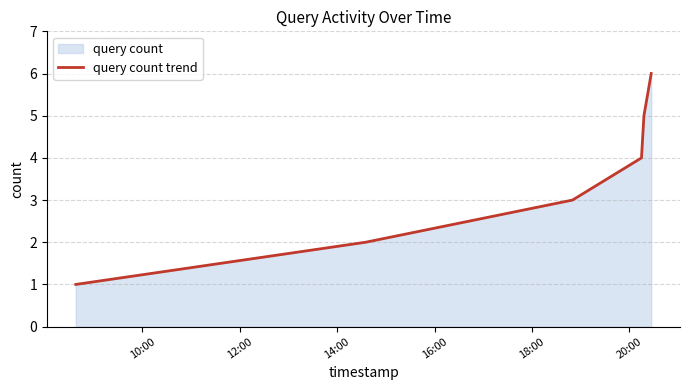

What is the difference between the maximum and minimum values?

5